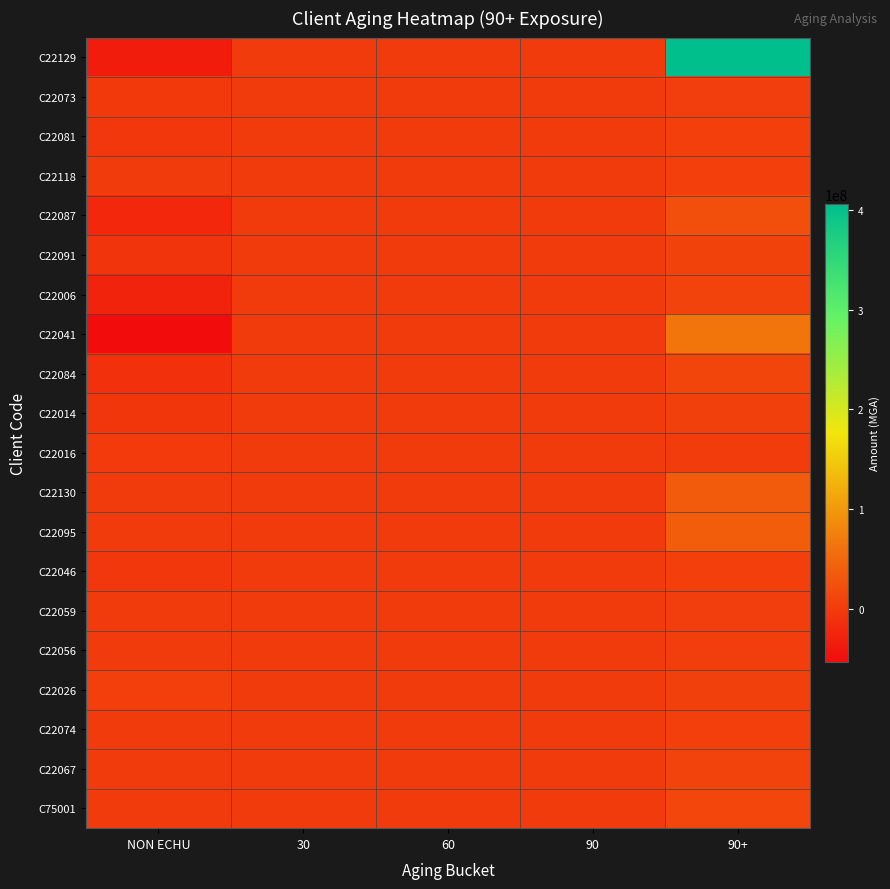

At which category is the sum across all series the highest?

90+